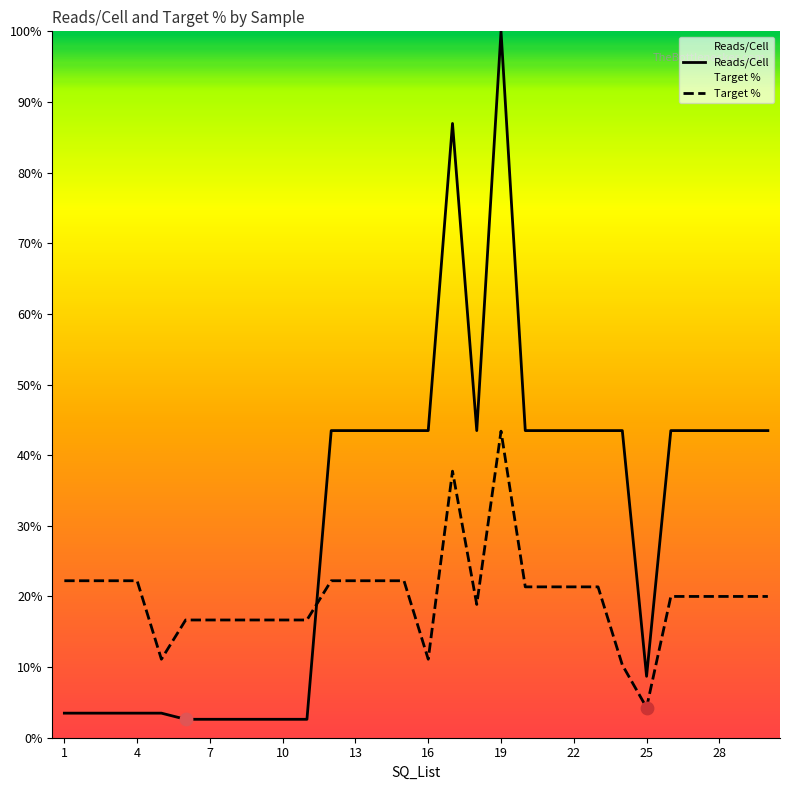

Which series has the largest total across all categories?

Reads/Cell